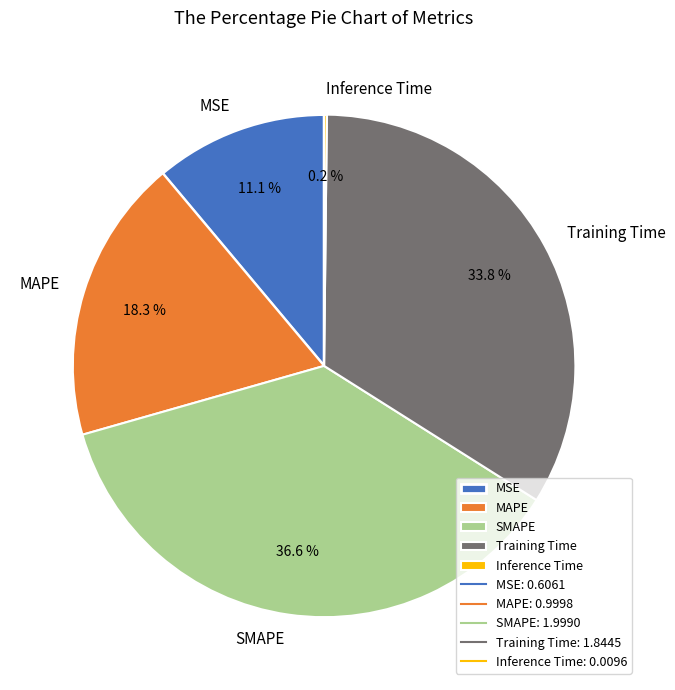

Which category has the biggest portion of the pie?

SMAPE